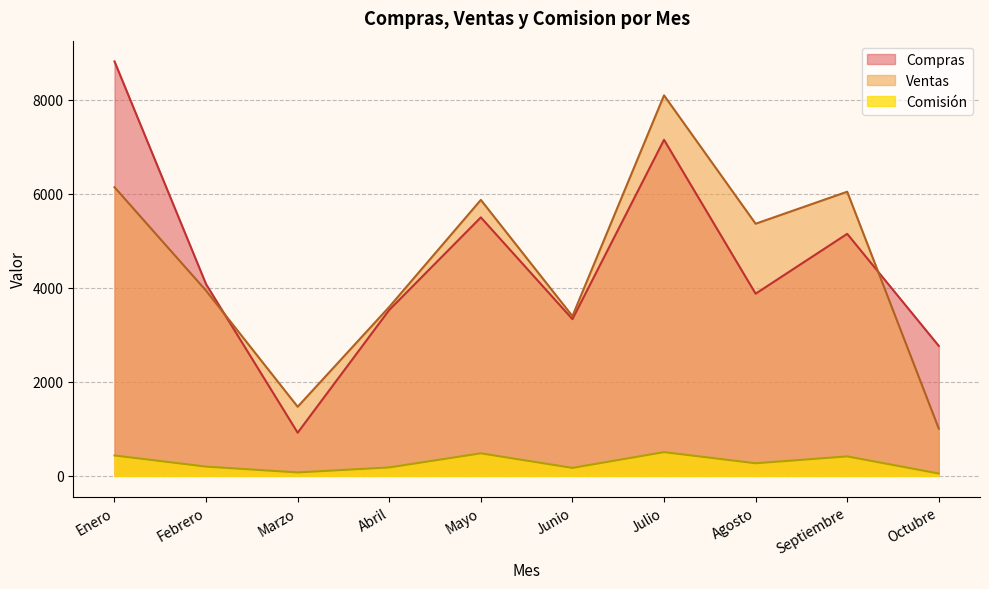

What are all the series names shown in the legend?

Compras, Ventas, Comisión